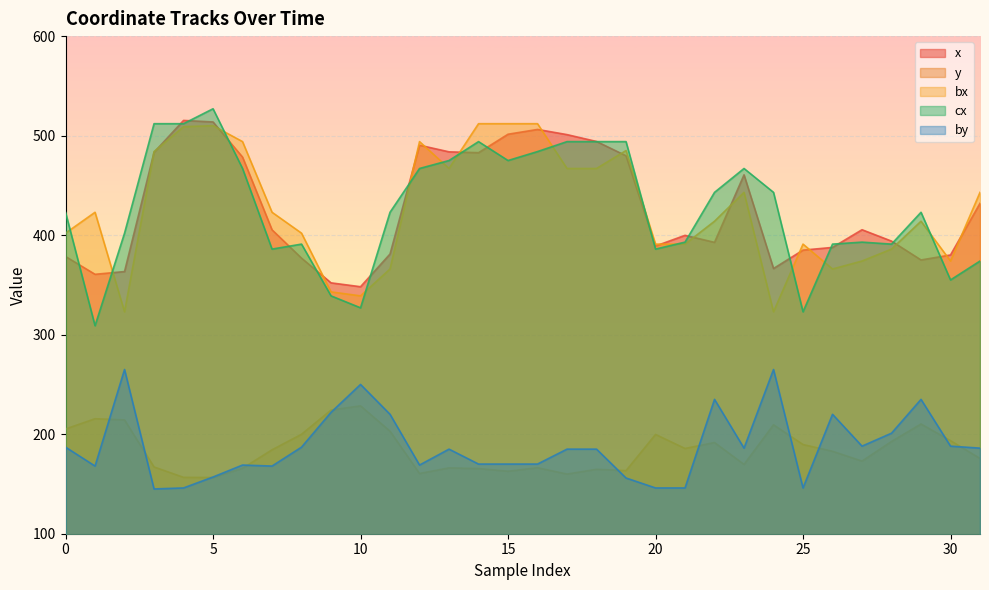

How many lines are shown in the chart?

5